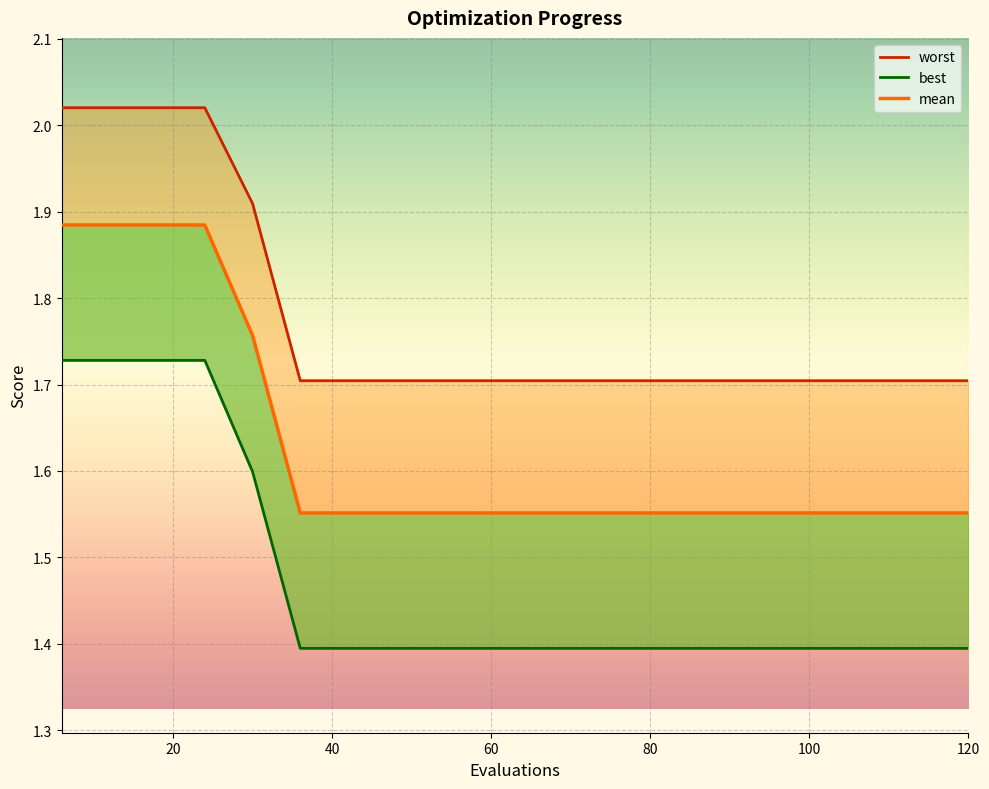

True or false: worst has a value of 1.7 at 60.

True